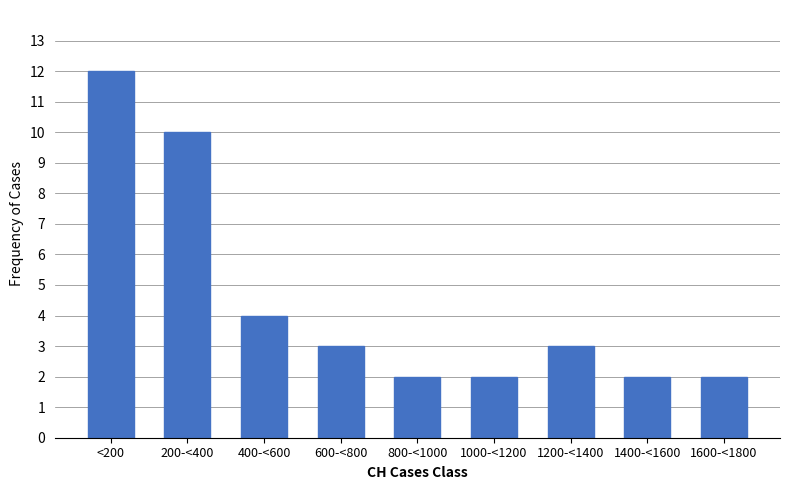

Reading left to right, list all the values displayed in this chart.

<200=12	200-<400=10	400-<600=4	600-<800=3	800-<1000=2	1000-<1200=2	1200-<1400=3	1400-<1600=2	1600-<1800=2